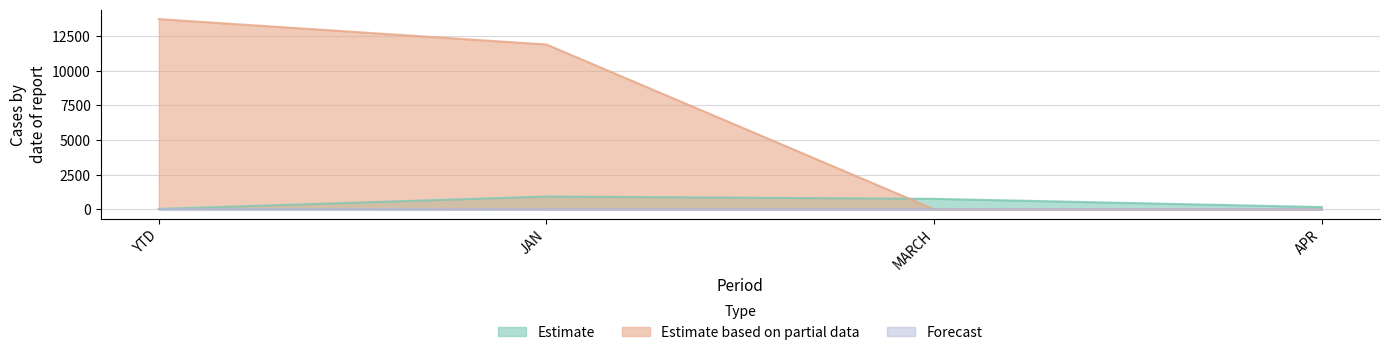

At which label does Estimate reach its peak?

JAN